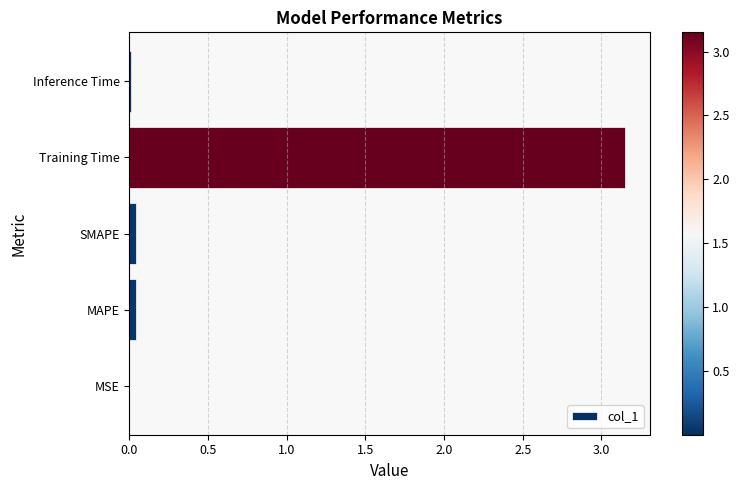

Which has a higher value, SMAPE or Training Time?

Training Time